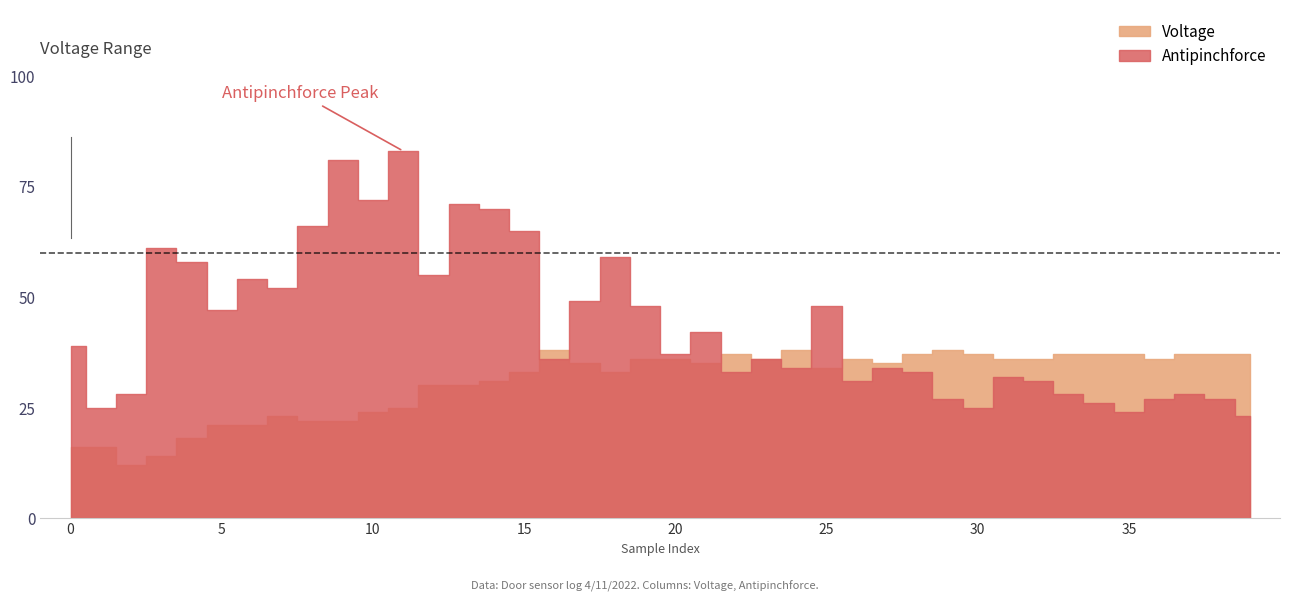

Which series changed the most between 7 and 26?

Antipinchforce